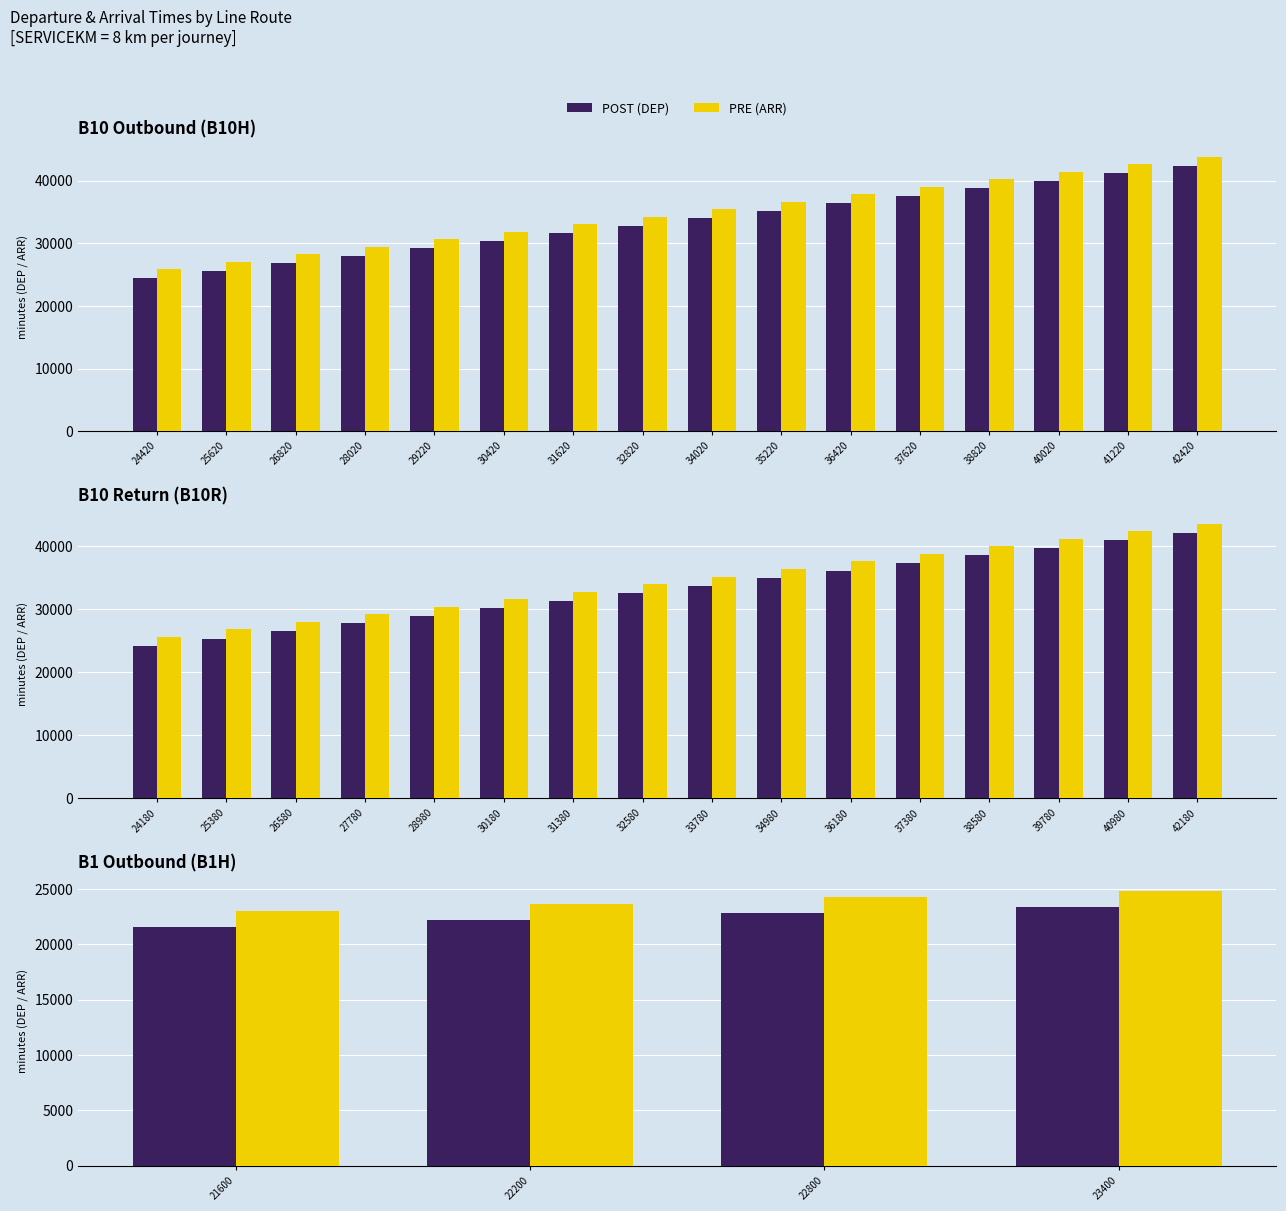

What is the difference between the maximum and minimum values in the PRE (ARR) series?

1800